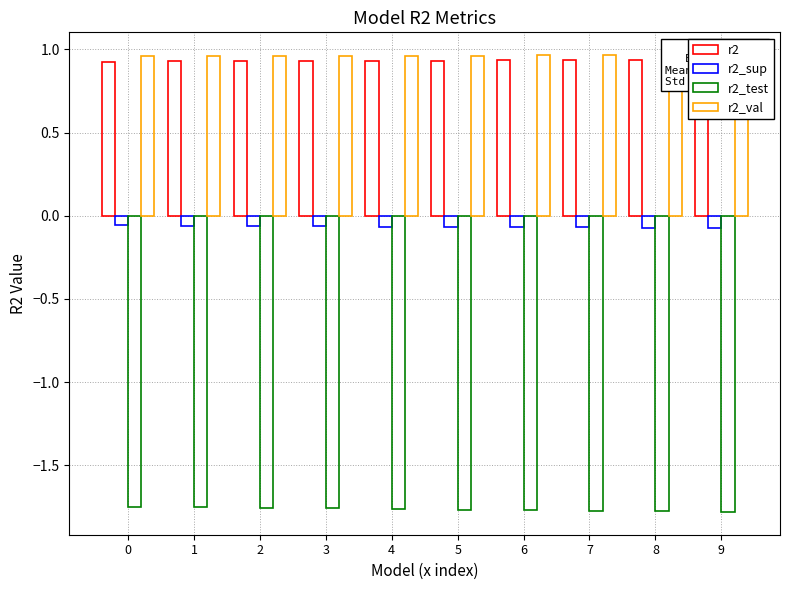

What are all the series names shown in the legend?

r2, r2_sup, r2_test, r2_val